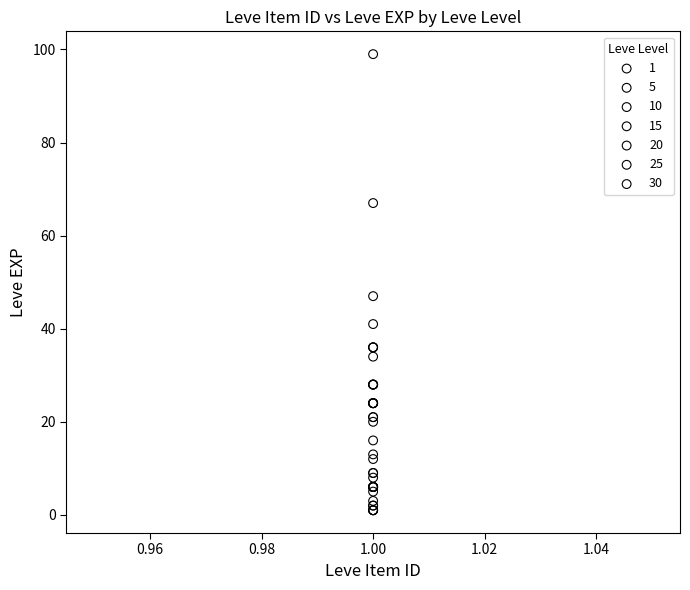

Which series contains the highest Y value?

30